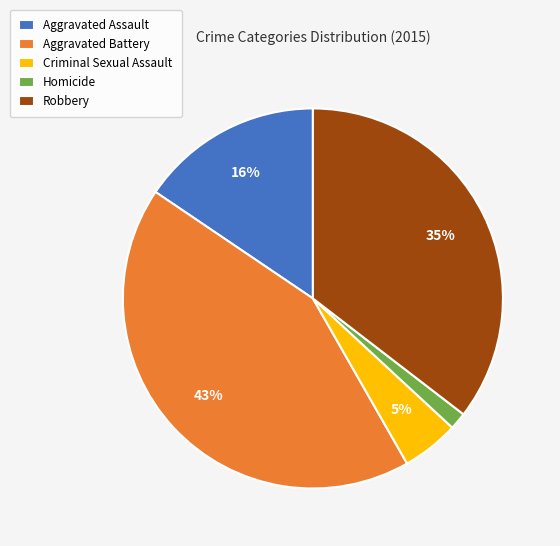

Is the sum of Robbery and Aggravated Battery greater than half?

Yes